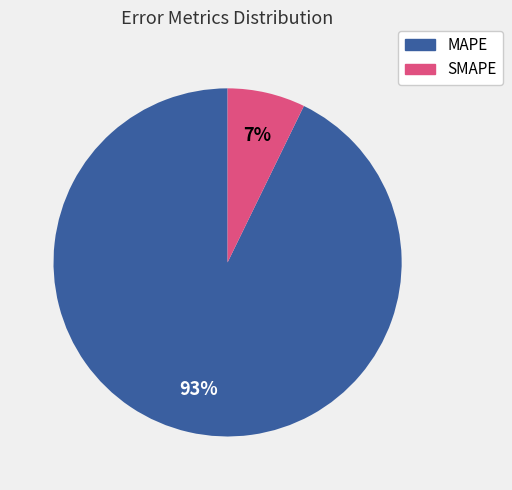

Is it true that SMAPE is 7% of the pie?

True